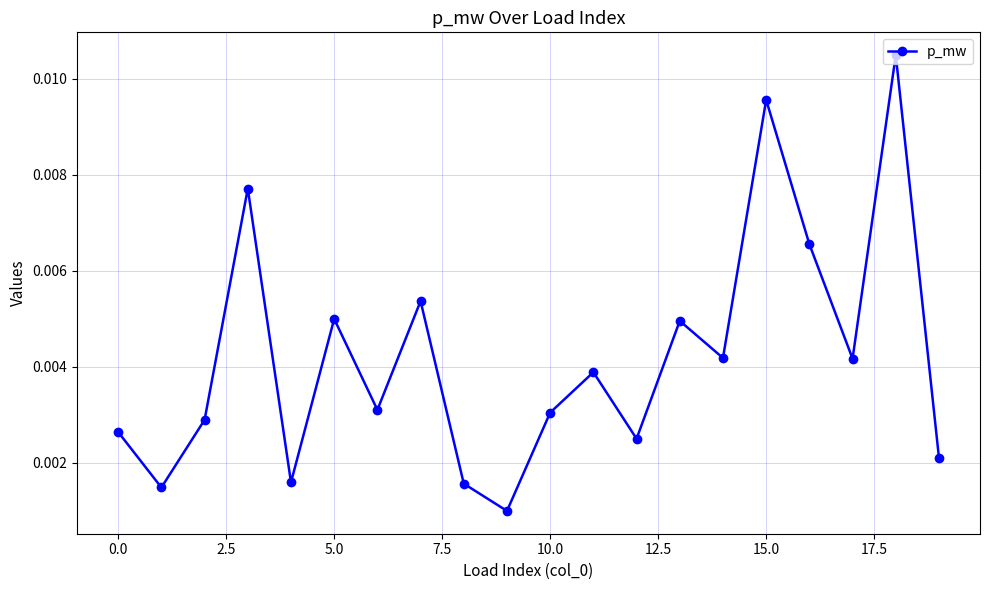

How many values are between 0 and 1?

20